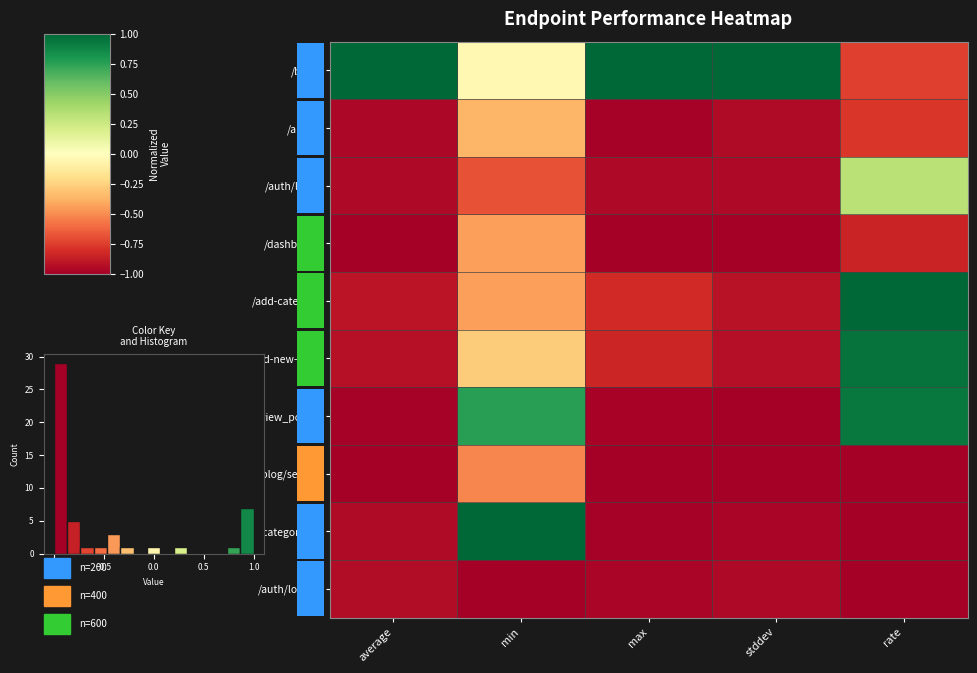

The /view_post/1 series shows 0.4 at min. True or false?

False